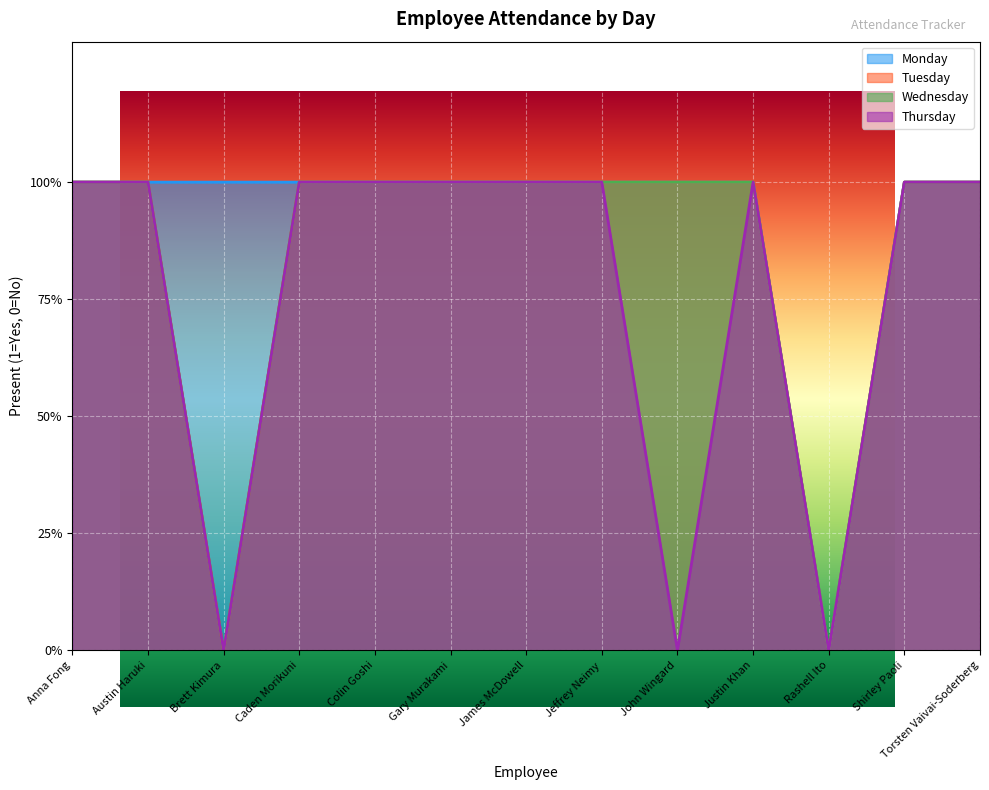

How many Thursday values are between 1 and 2?

10